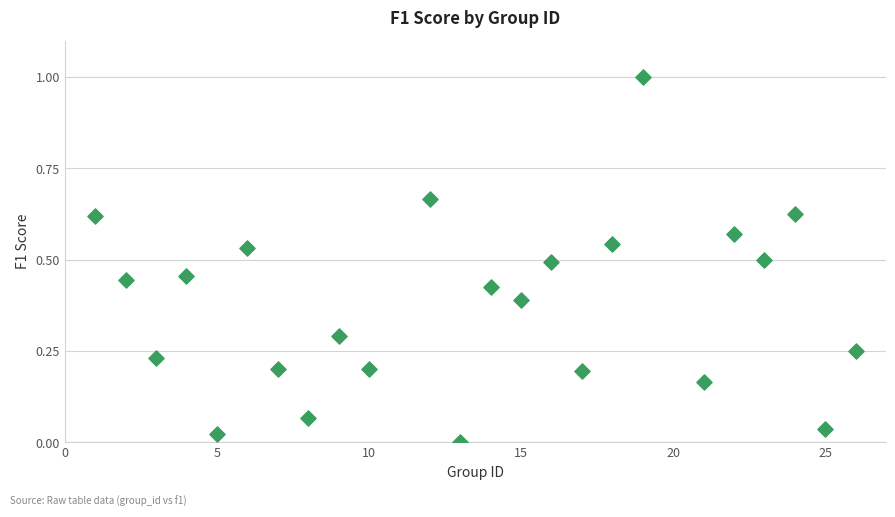

What is the range of Y values (max minus min)?

1.0